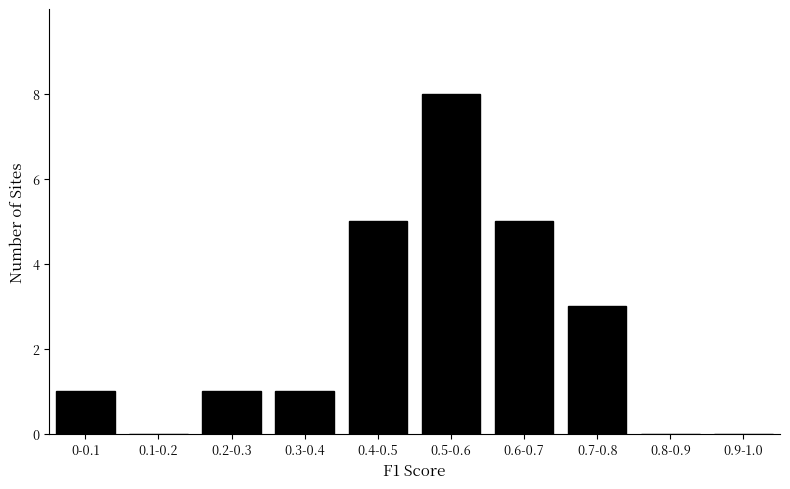

Reading left to right, list all the values displayed in this chart.

0-0.1=1	0.1-0.2=0	0.2-0.3=1	0.3-0.4=1	0.4-0.5=5	0.5-0.6=8	0.6-0.7=5	0.7-0.8=3	0.8-0.9=0	0.9-1.0=0